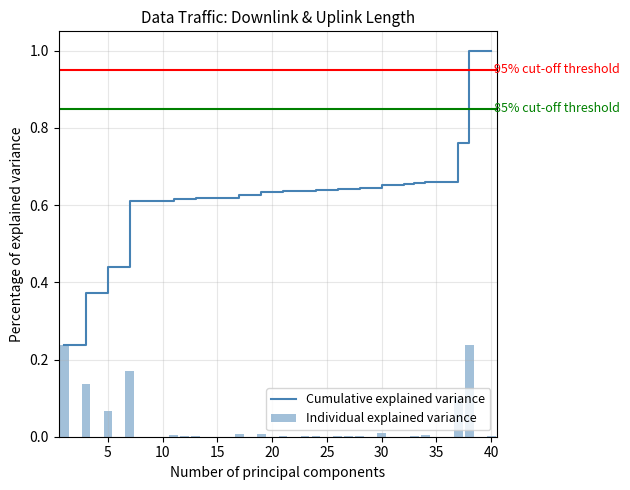

Is the value of Individual explained variance at 30 greater than the value of Cumulative explained variance at 40?

No